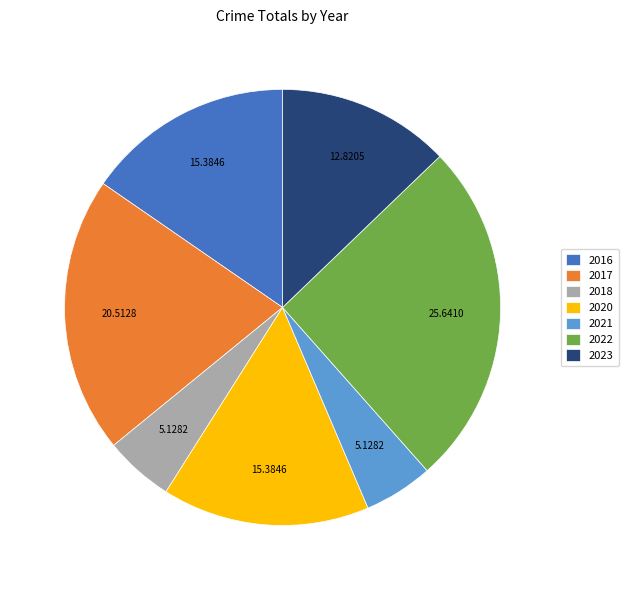

Combined, do 2017 and 2023 account for over 50%?

No